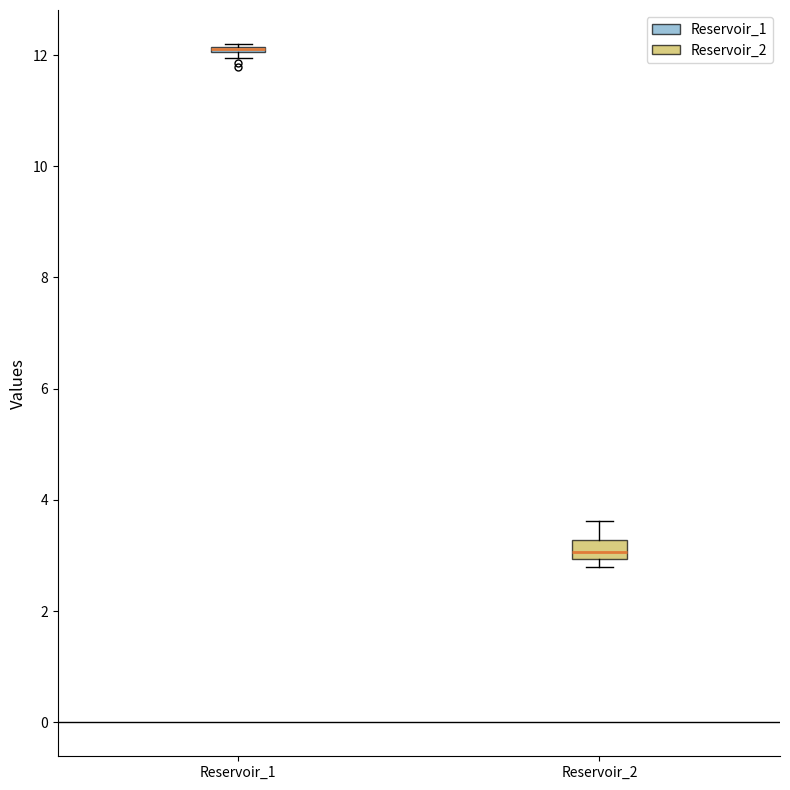

Where is the lower edge of the box for Reservoir_1 on the y-axis? The values are not printed on the chart, so give them approximately, as read against the axis.

12.0